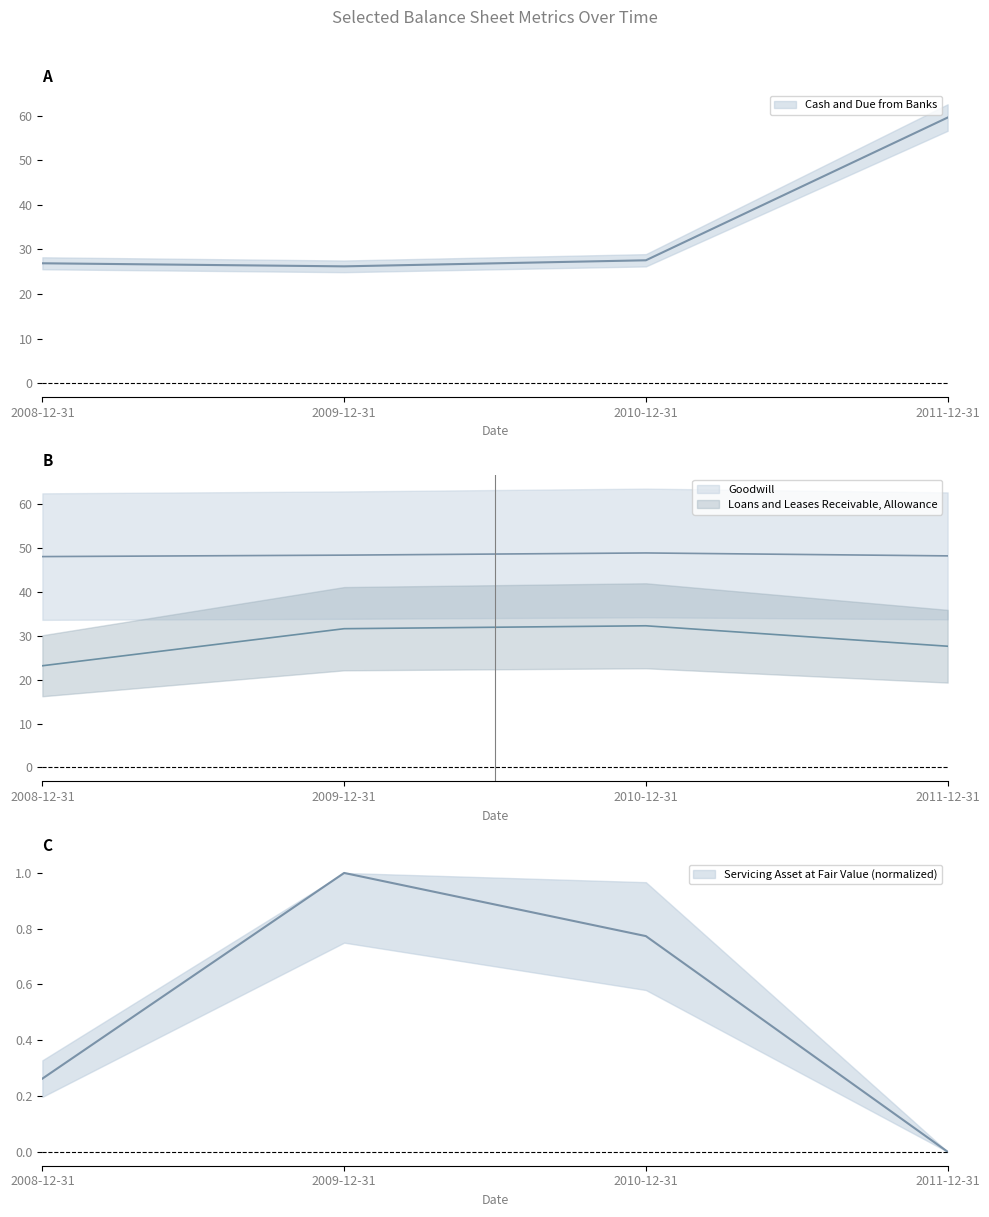

What is the label of the 4th point from the right?

2008-12-31